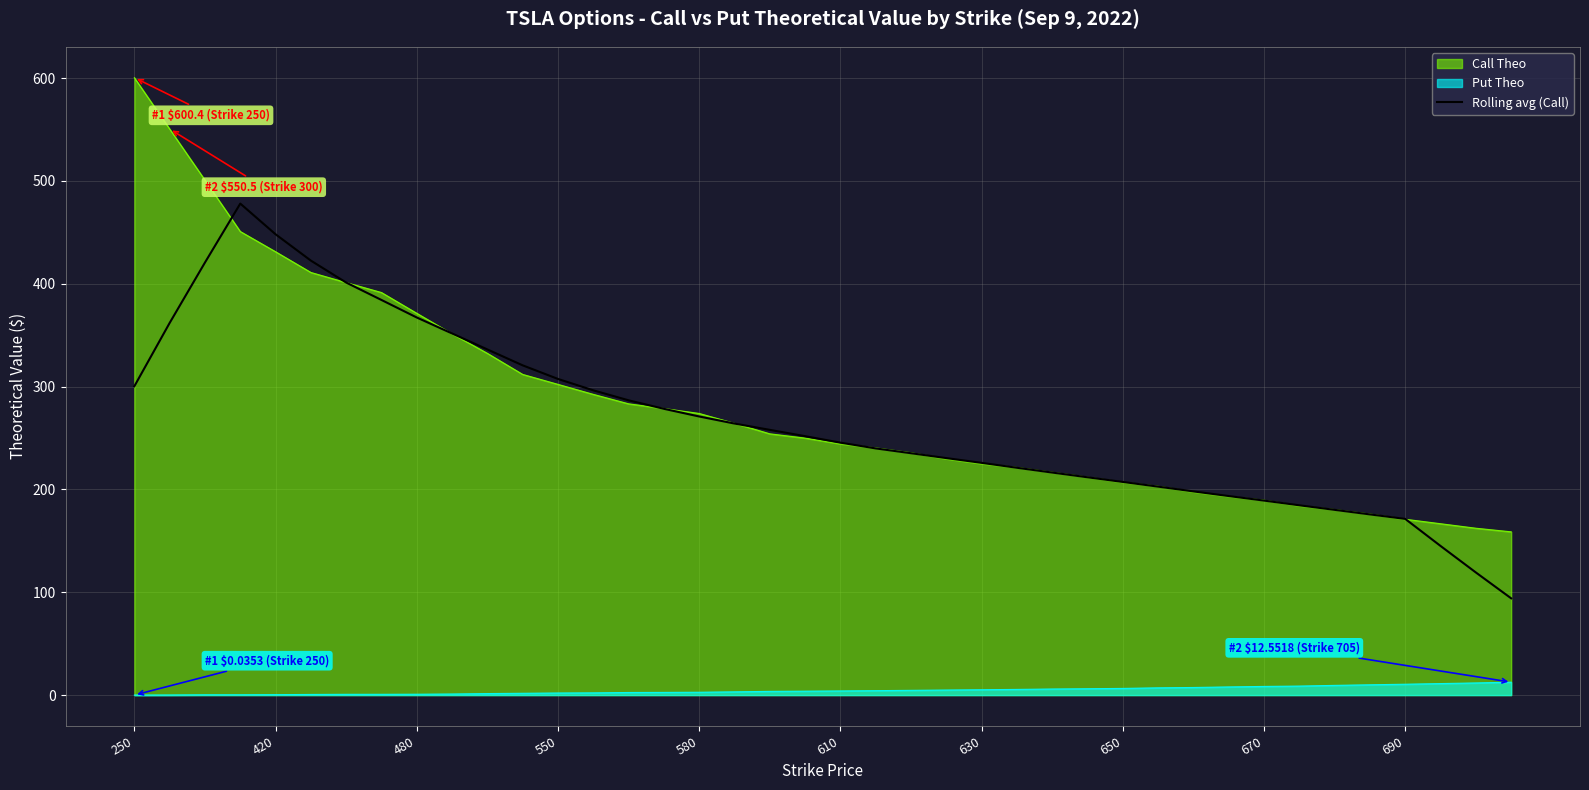

What is the minimum value for Rolling avg (Call)?

94.1